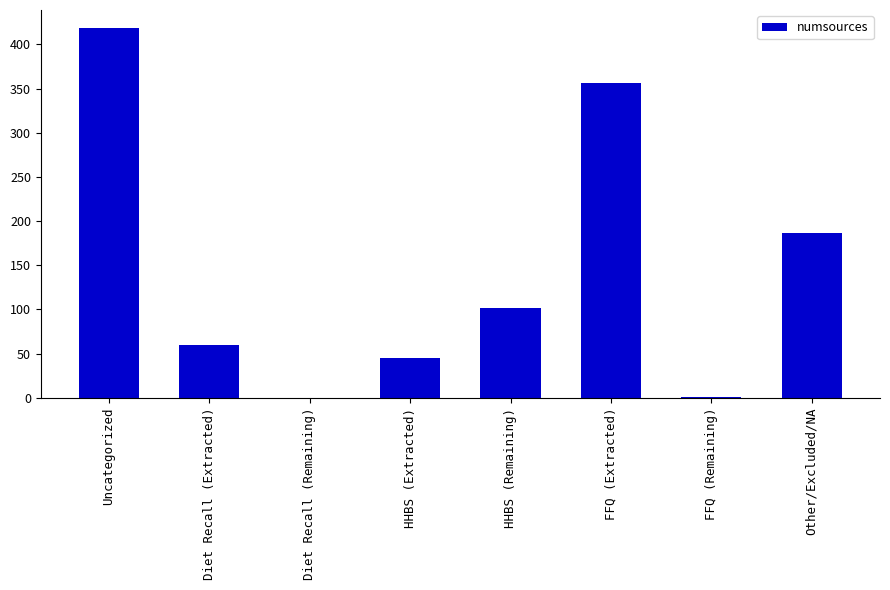

What is the sum of the values at Other/Excluded/NA and Diet Recall (Remaining)?

187